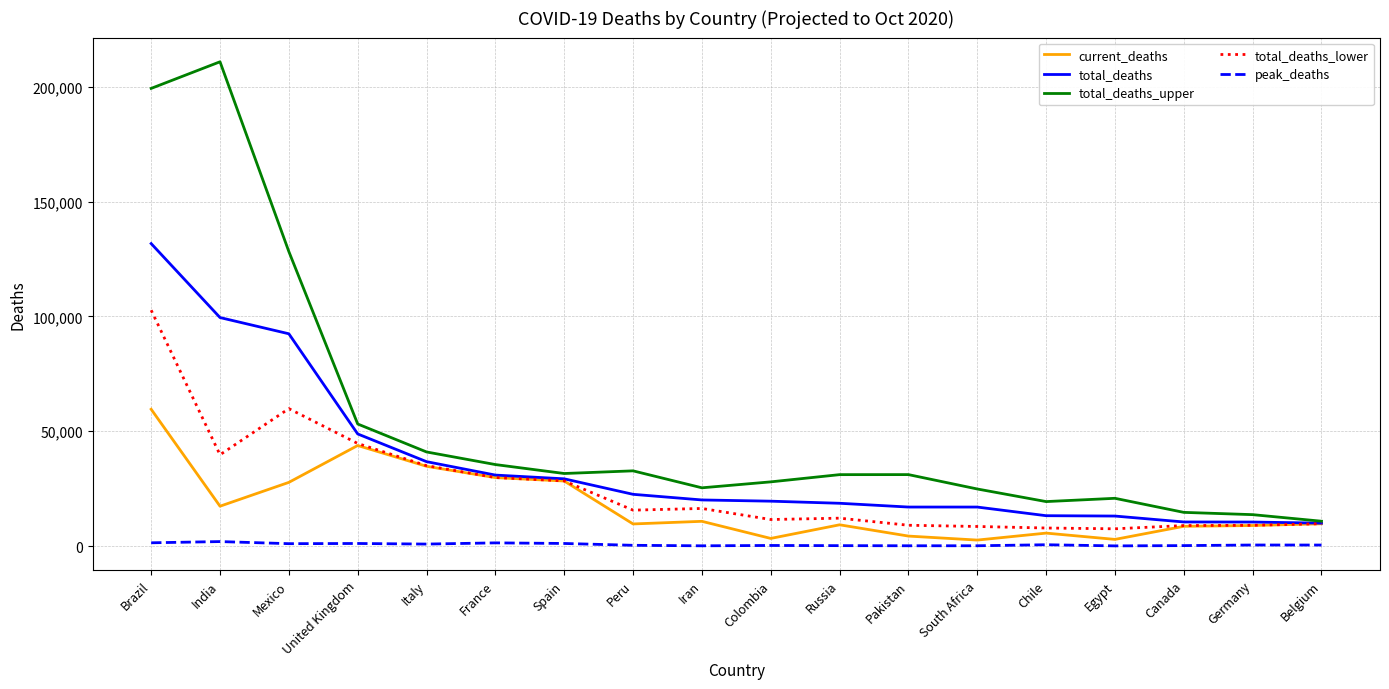

Is the value of total_deaths at Canada greater than the value of peak_deaths at Pakistan?

Yes